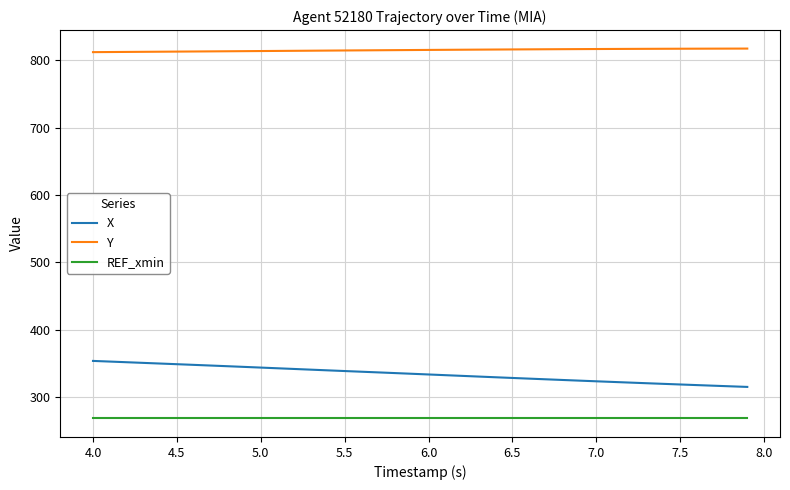

Does the chart have visible grid lines?

Yes